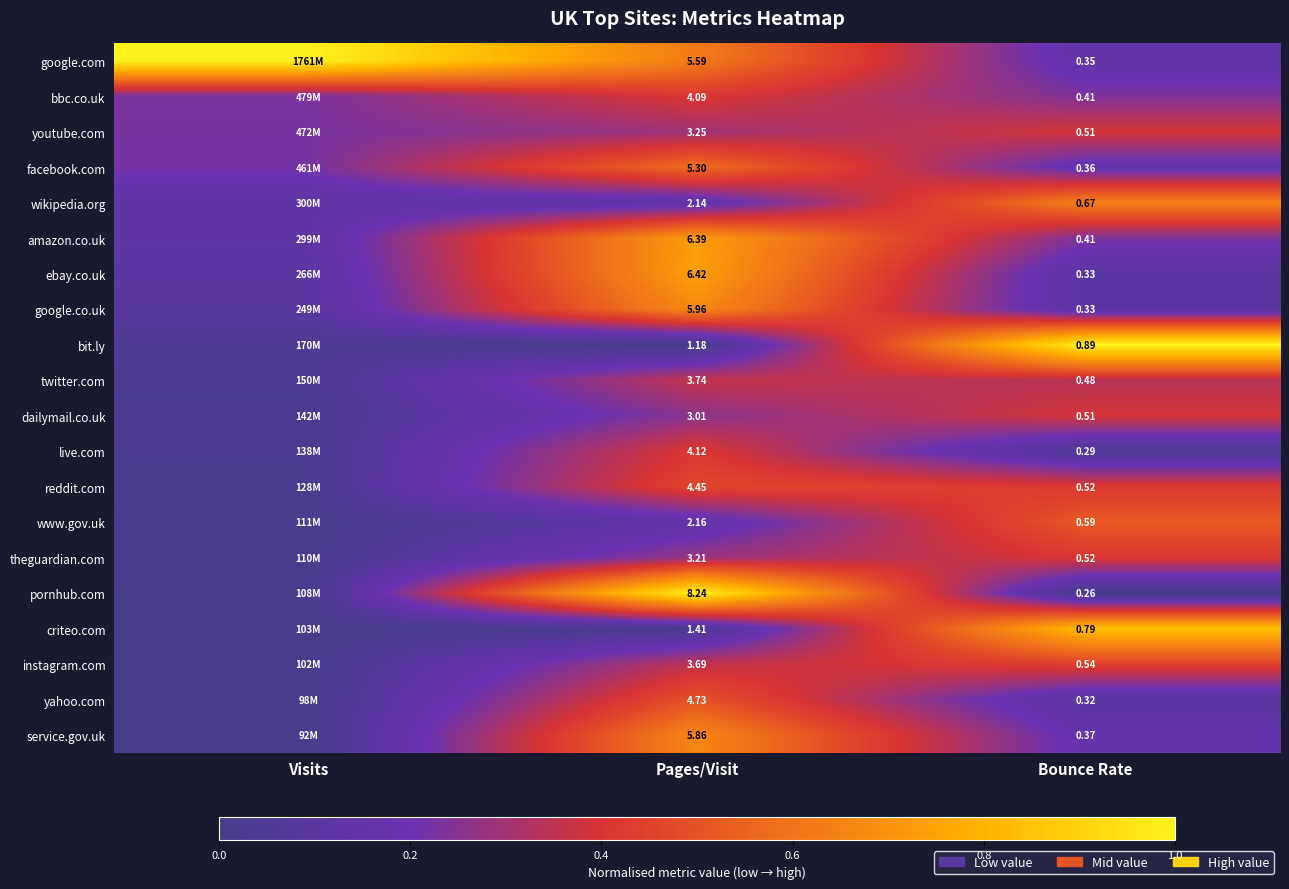

Is the value of wikipedia.org at Pages/Visit greater than the value of pornhub.com at Bounce Rate?

Yes